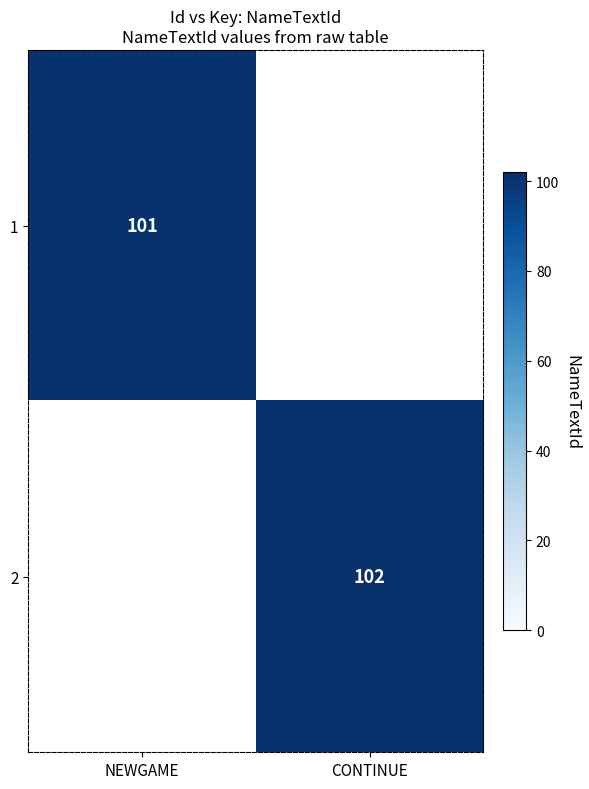

Is it true that 1 equals 133 at NEWGAME?

False